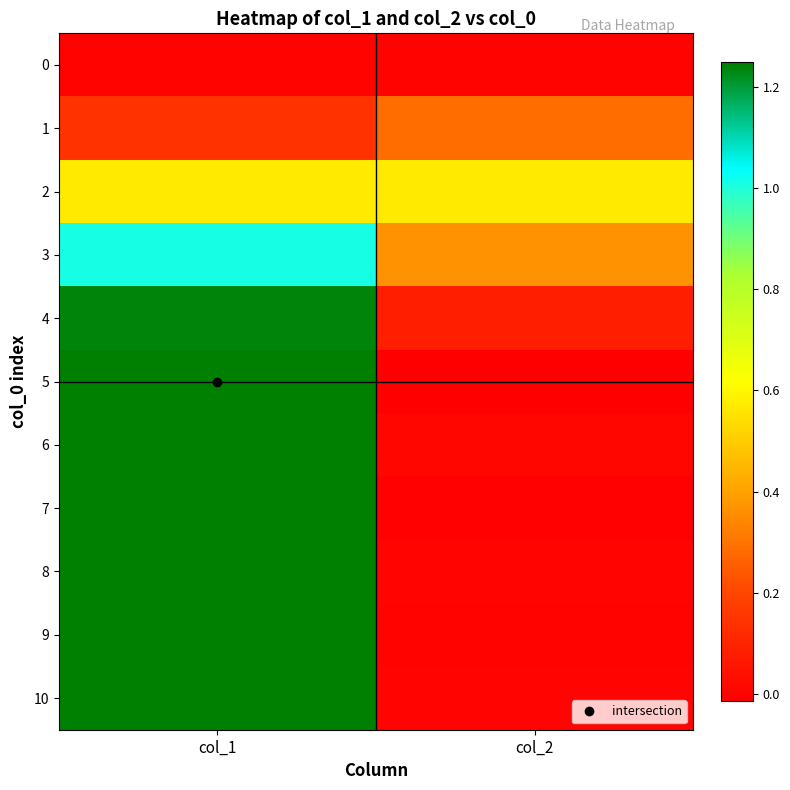

Which has a higher value, col_2 or col_1?

col_2